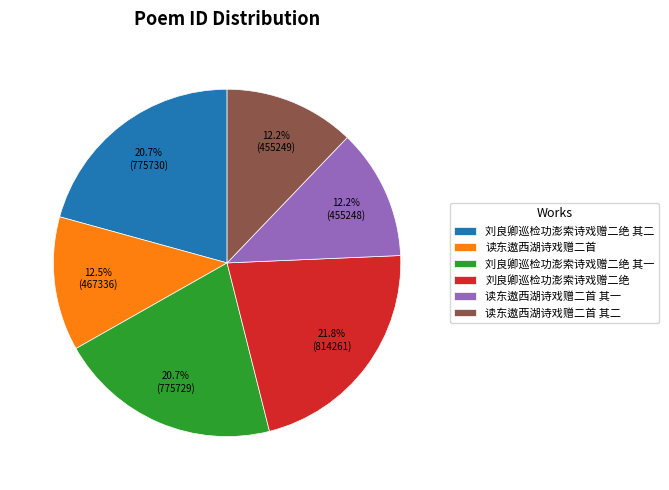

Which has a higher value, 读东遨西湖诗戏赠二首 其一 or 刘良卿巡检功澎索诗戏赠二绝 其一?

刘良卿巡检功澎索诗戏赠二绝 其一